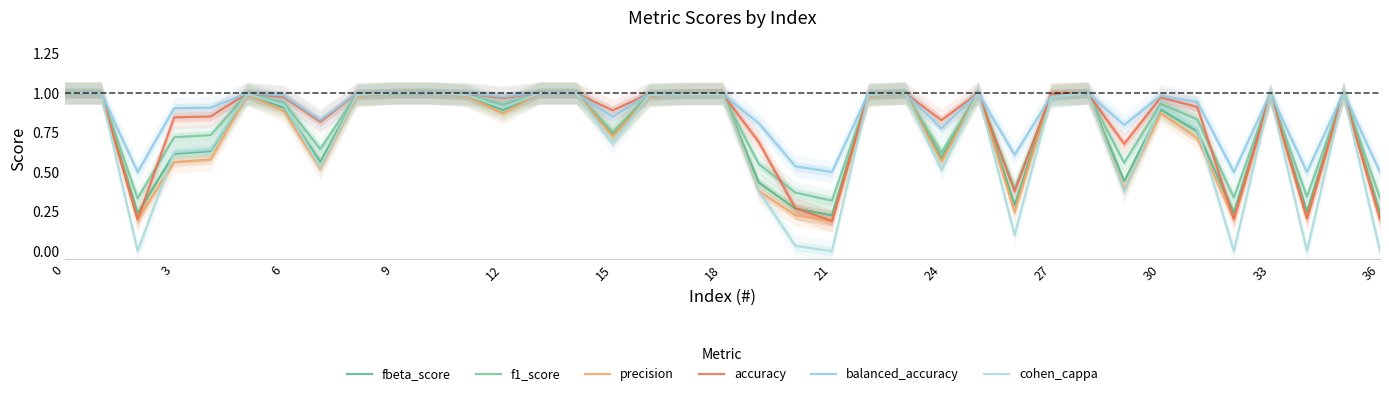

What is the total value across all series at 0?

6.0